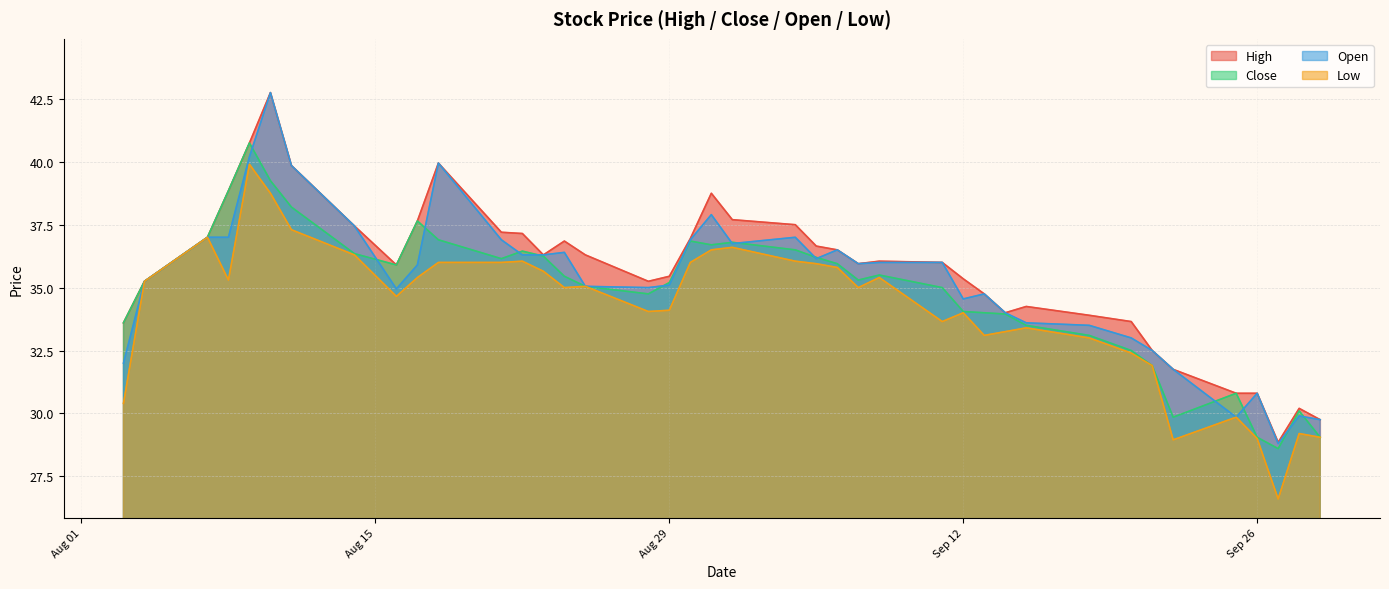

True or false: Open and Low intersect in this chart.

False